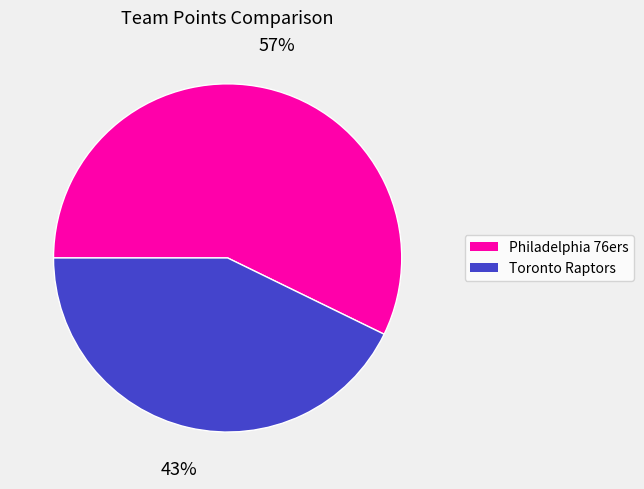

Count the number of slices in the pie.

2